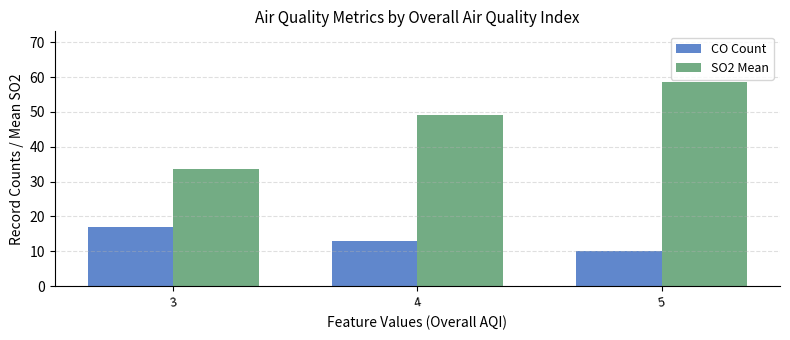

How many groups of bars are there?

3